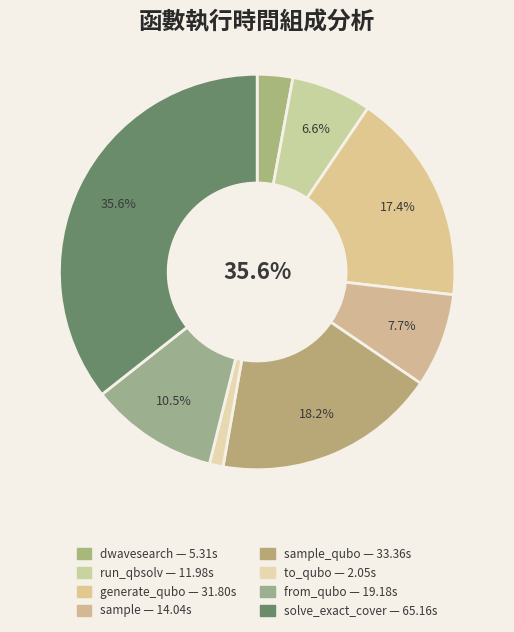

Does generate_qubo_numpy_multi_processing account for over 50% of the chart?

No